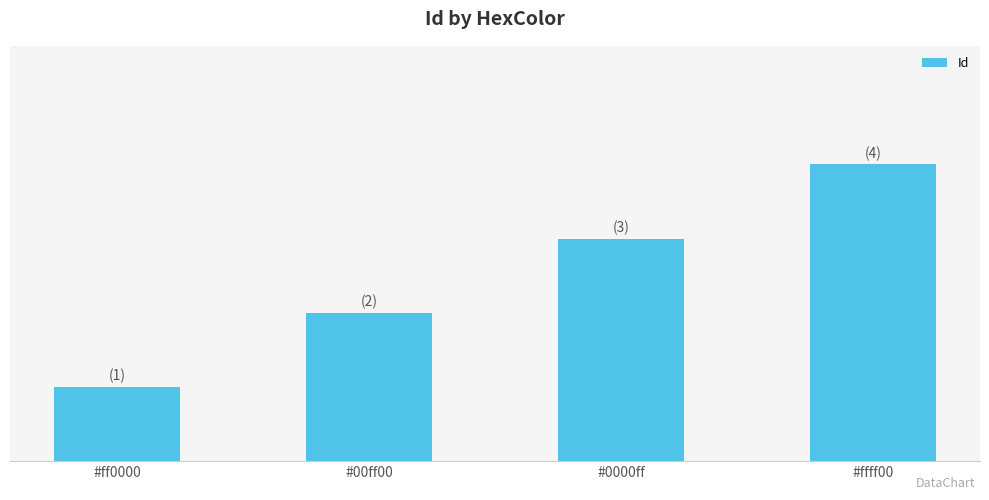

What is the value of the 1st bar from the left?

1